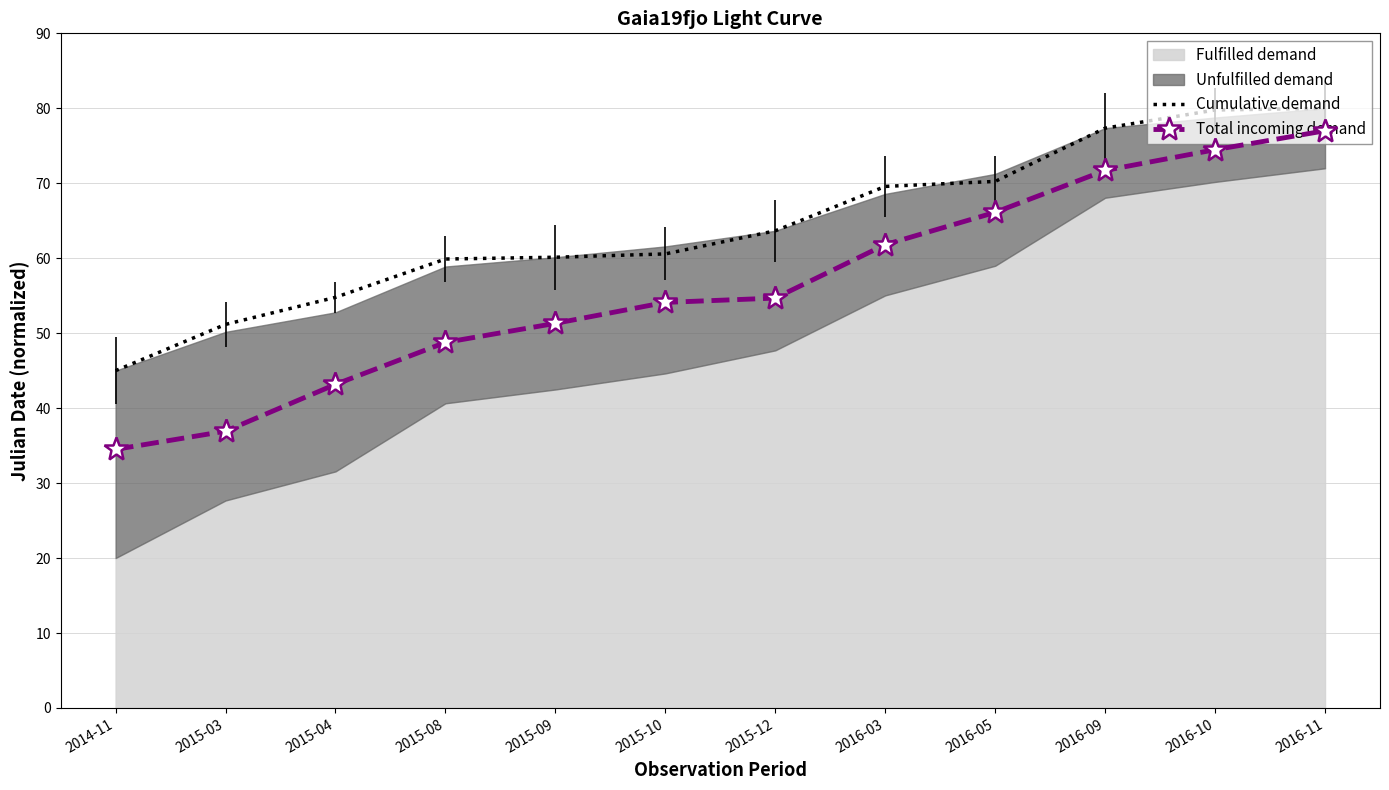

What is the minimum value for Cumulative demand?

45.0